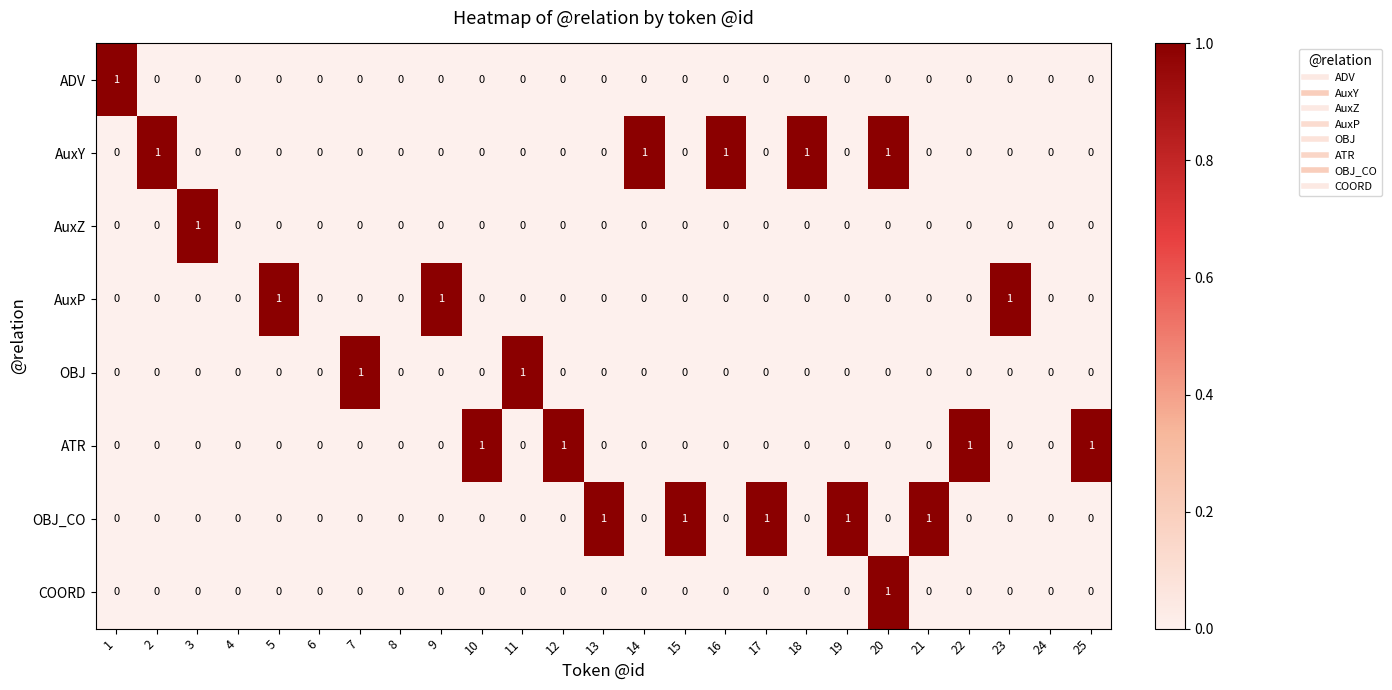

At which category is the sum across all series the highest?

20